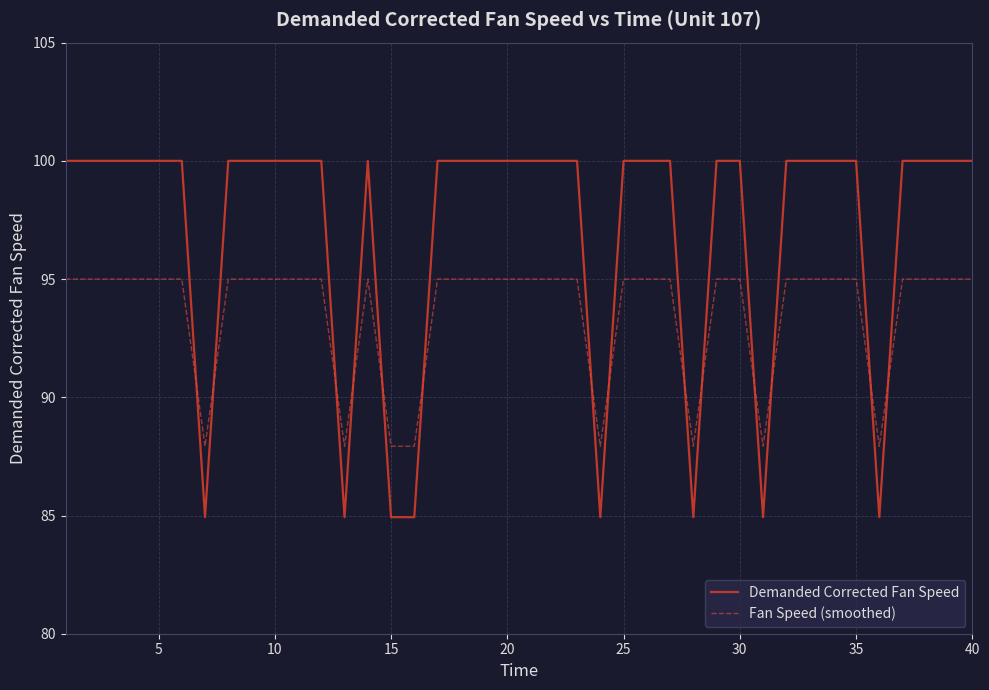

List the series in order of their overall mean, highest first.

Demanded Corrected Fan Speed, Fan Speed (smoothed)